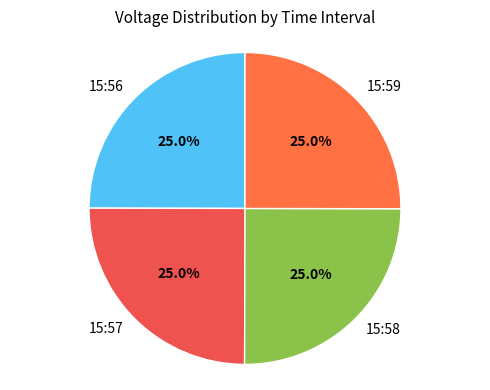

True or false: 15:58 accounts for 25% of the total.

True